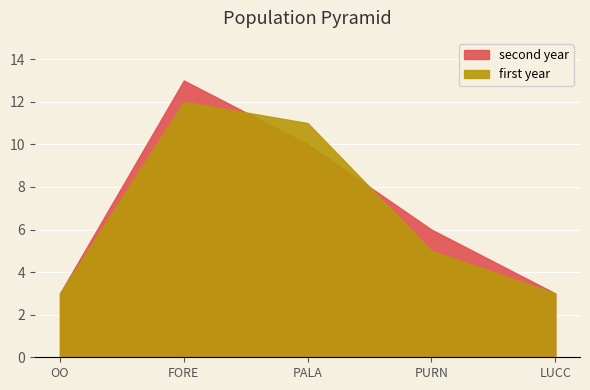

True or false: second year has a value of 10 at PALA.

True